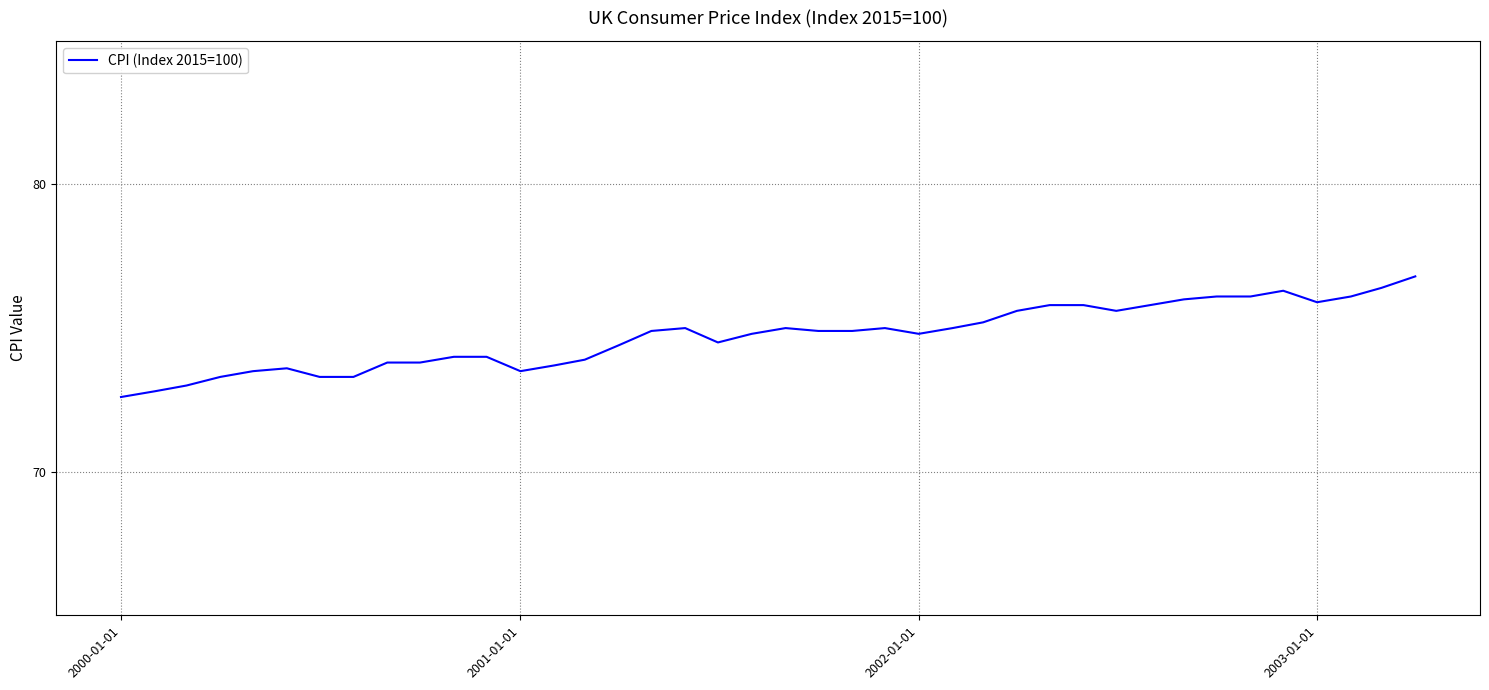

What is the difference between the maximum and minimum values?

4.2